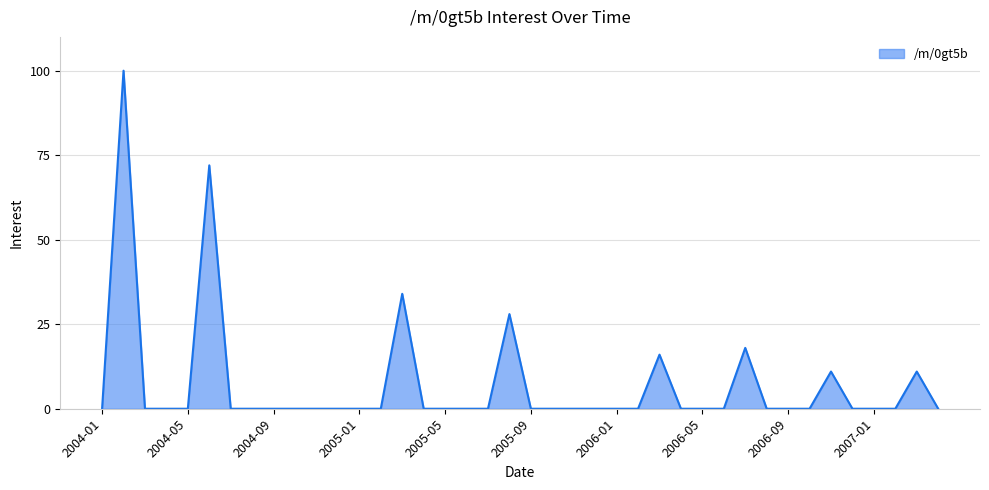

Which category has the highest value across all series?

2004-02